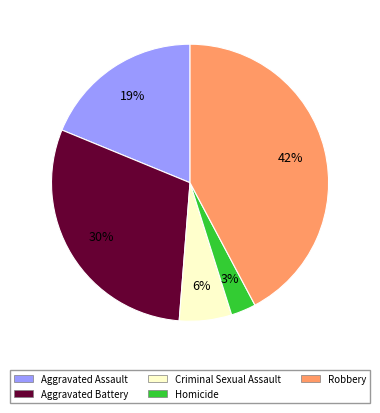

Is it true that Aggravated Battery is 30% of the pie?

True